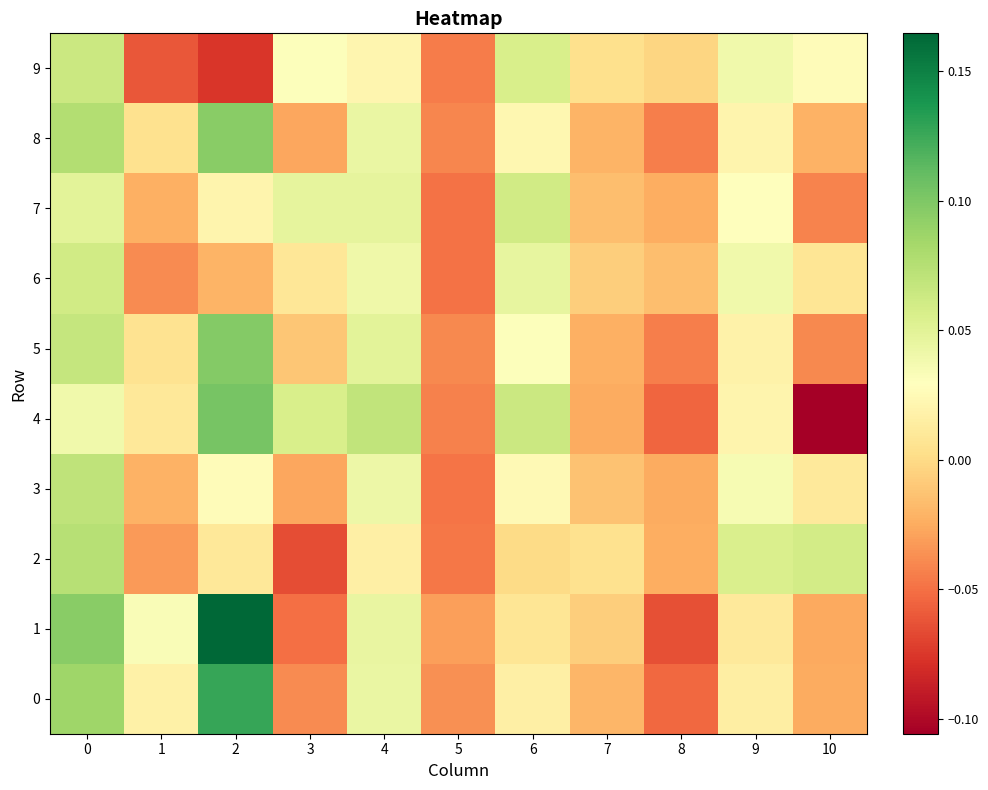

Which series has the largest total across all categories?

1